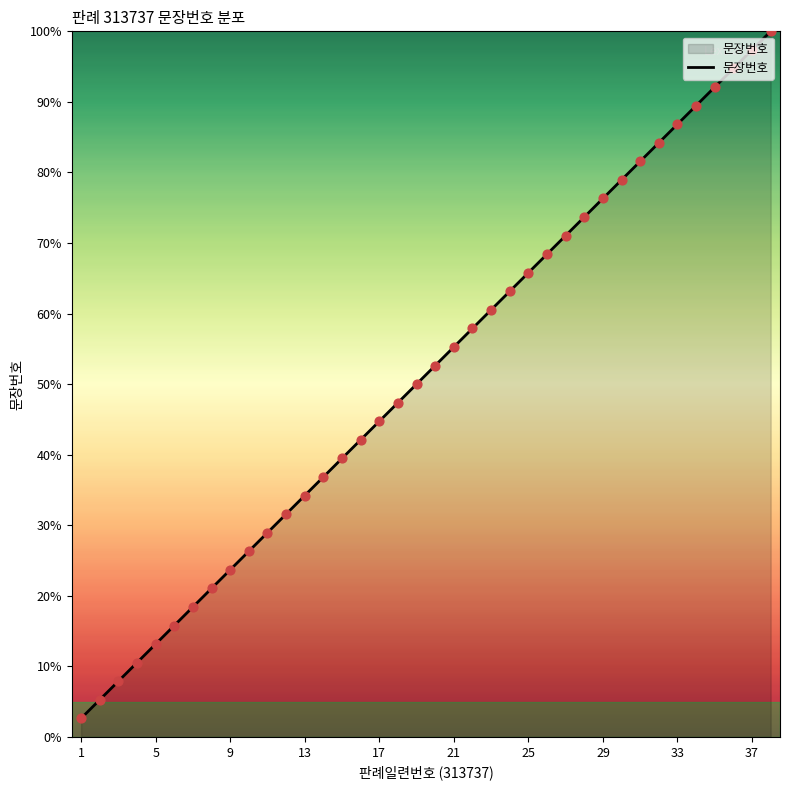

What is the greatest value displayed?

100.0